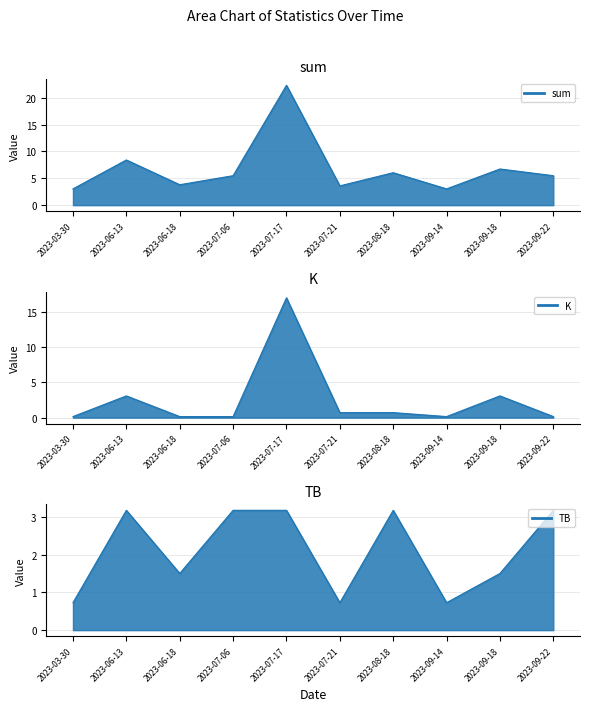

Rank the series by their maximum value, from highest to lowest.

sum_line, K_line, TB_line